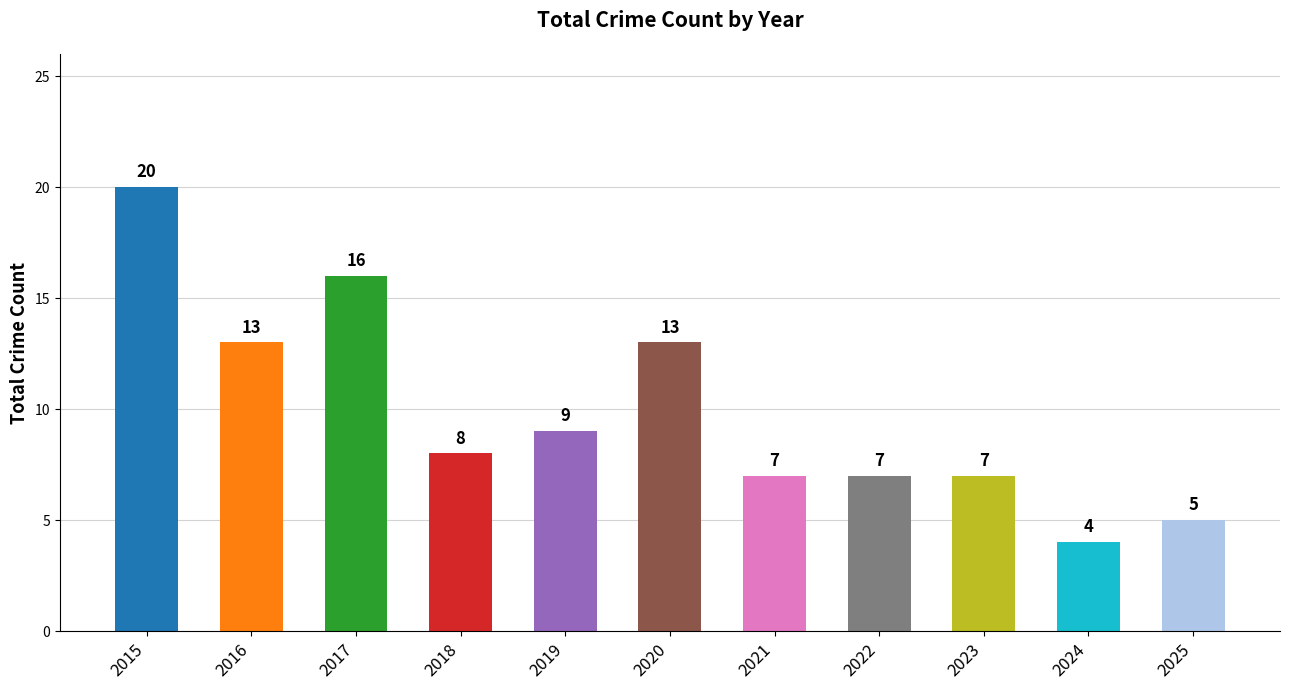

What is the greatest value displayed?

20